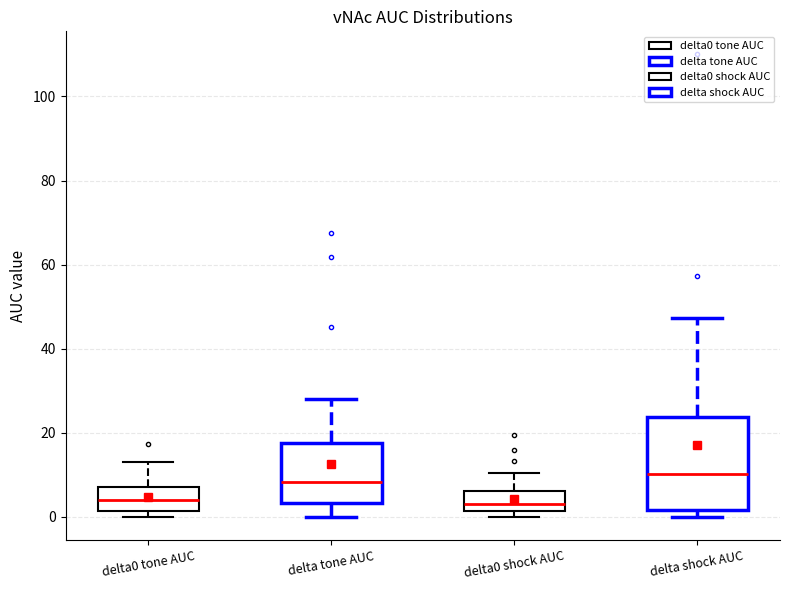

Where does the median line of the box for delta shock AUC sit on the y-axis? The values are not printed on the chart, so give them approximately, as read against the axis.

10